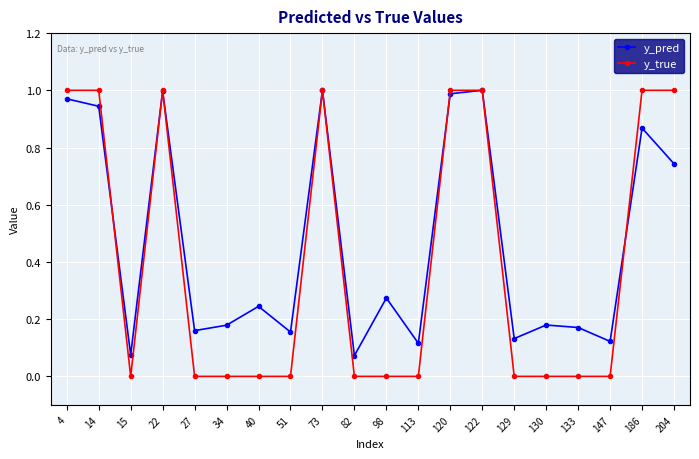

In y_pred, how many points are higher than both neighbors (excluding endpoints)?

7